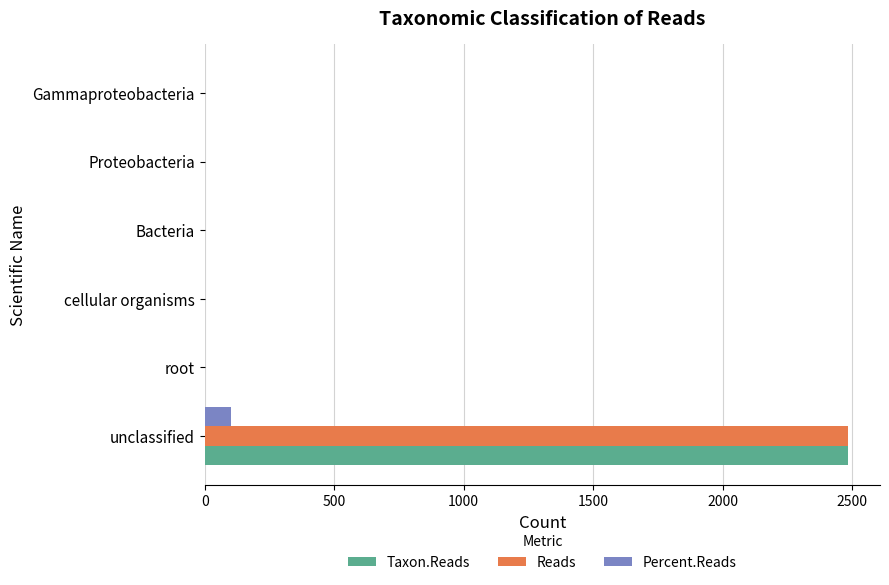

What is the greatest value displayed?

2484.0